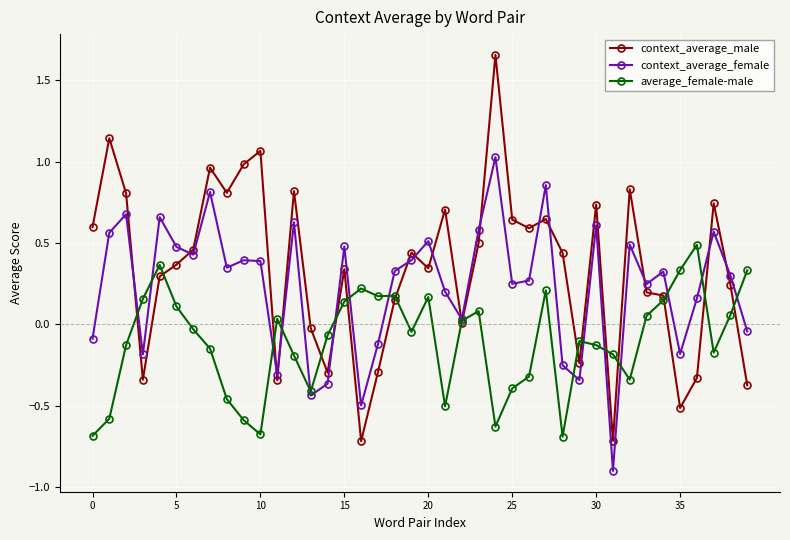

Which series has the widest spread of values?

context_average_male